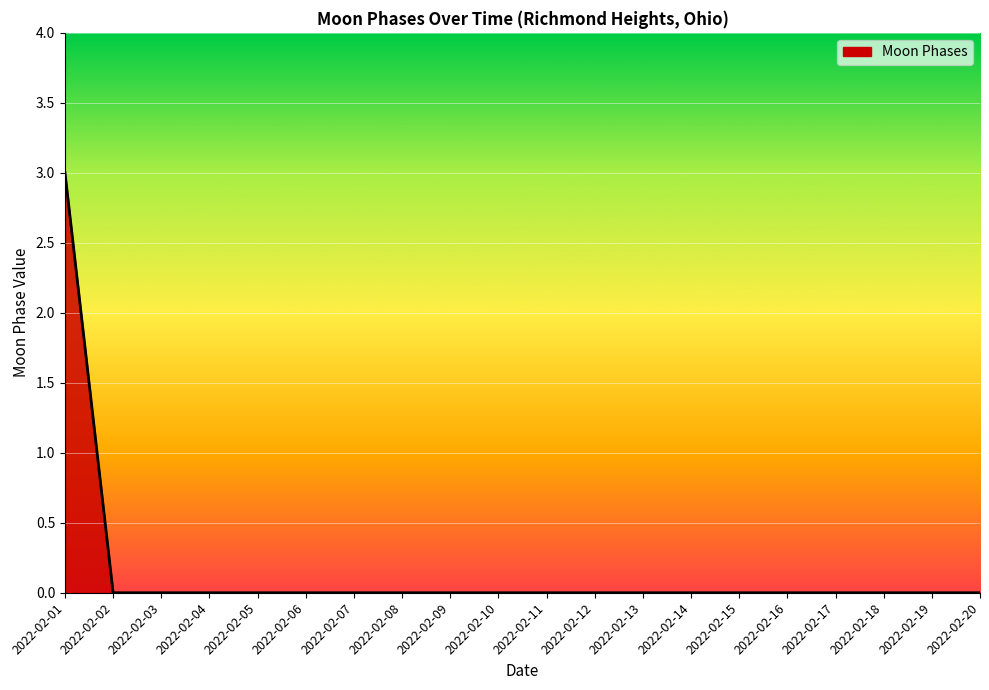

The chart shows a value of 3 at 2022-02-01. True or false?

True